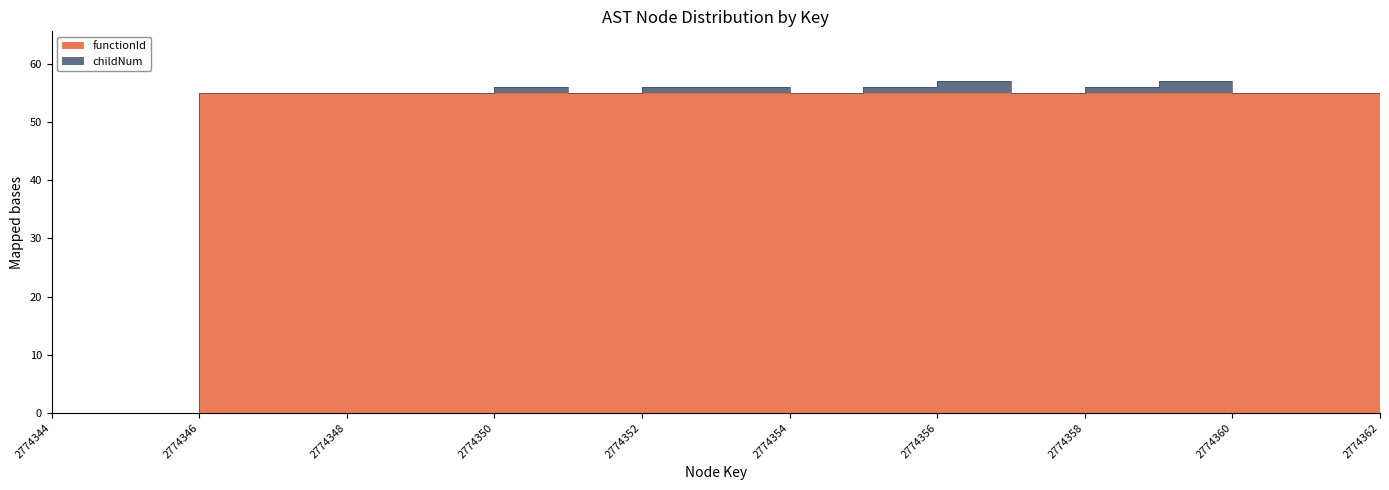

At which label does the data first exceed 54?

2774346